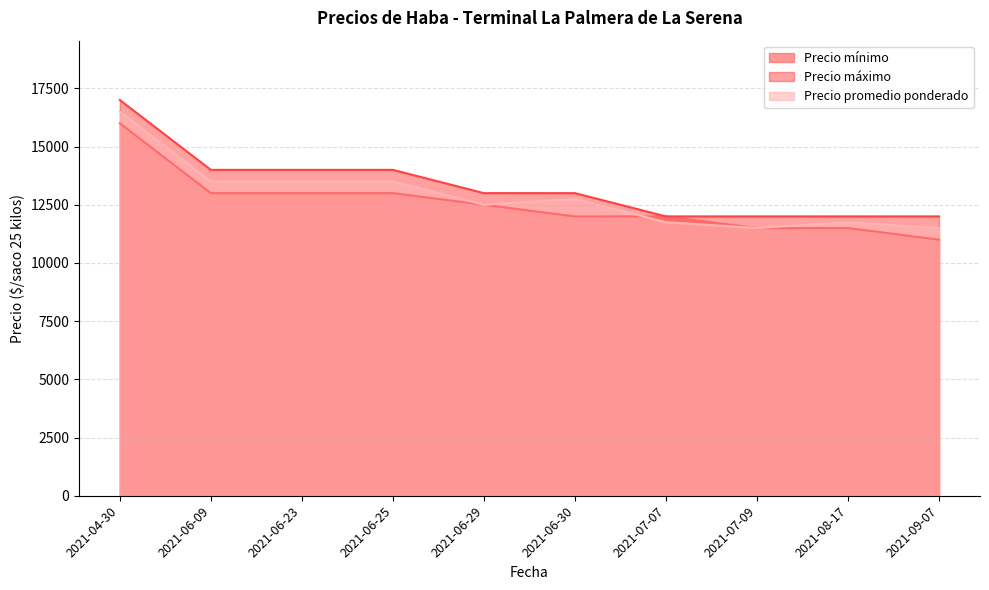

What is the value of the Precio mínimo point at the 9th from the left?

11500